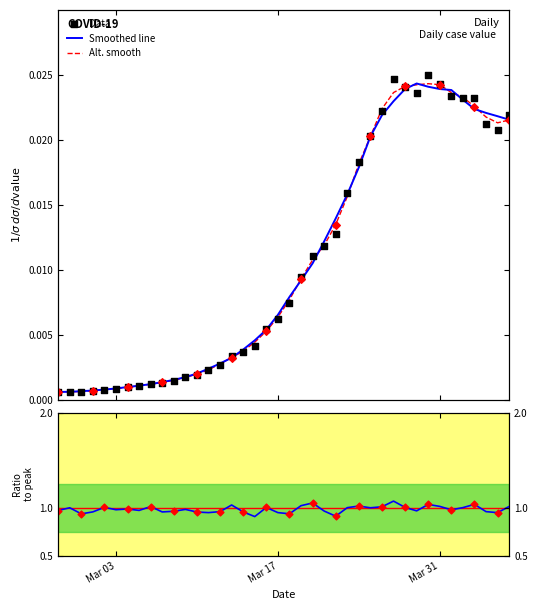

Which series contains the lowest Y value?

Data